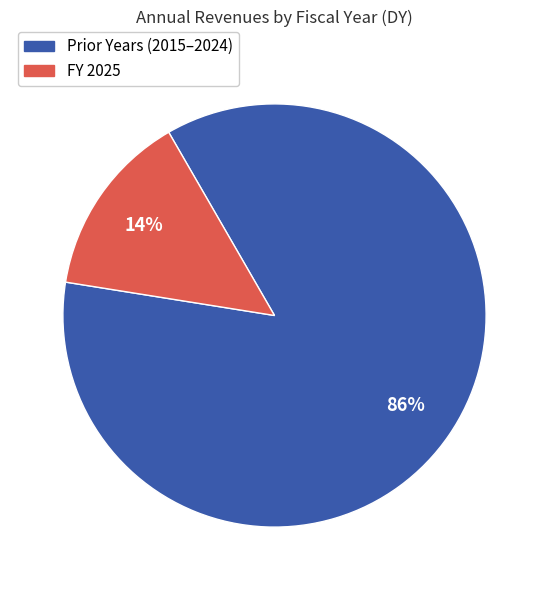

Does Prior Years (2015–2024) represent more than half of the total?

Yes